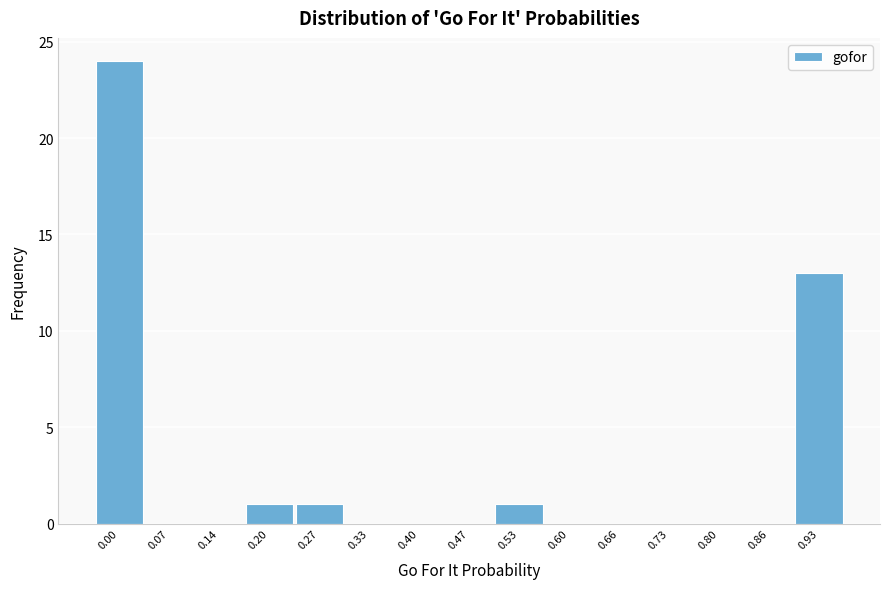

Reading left to right, transcribe all the data shown in this chart.

0.00=24	0.07=0	0.14=0	0.20=1	0.27=1	0.33=0	0.40=0	0.47=0	0.53=1	0.60=0	0.66=0	0.73=0	0.80=0	0.86=0	0.93=13